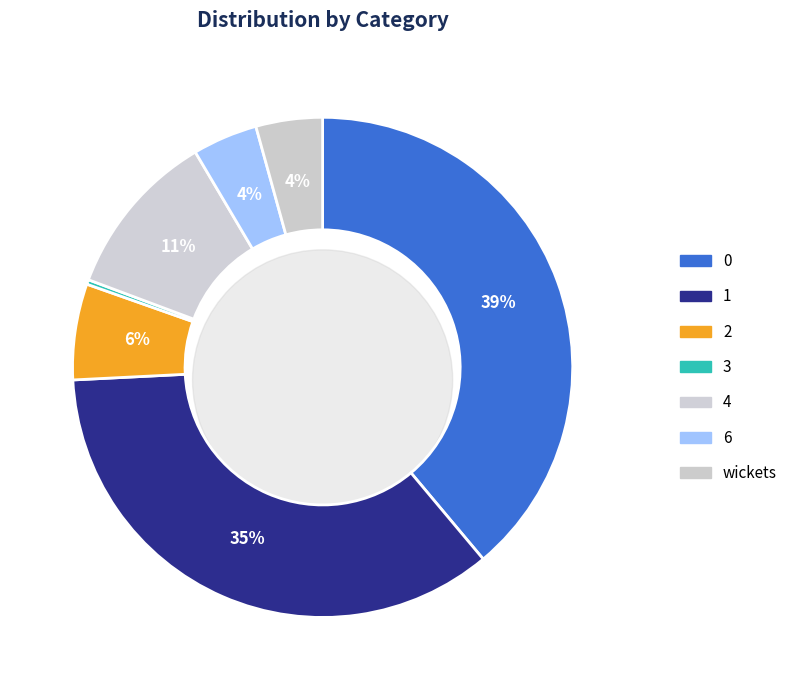

Is the sum of 5 and 6 greater than half?

No